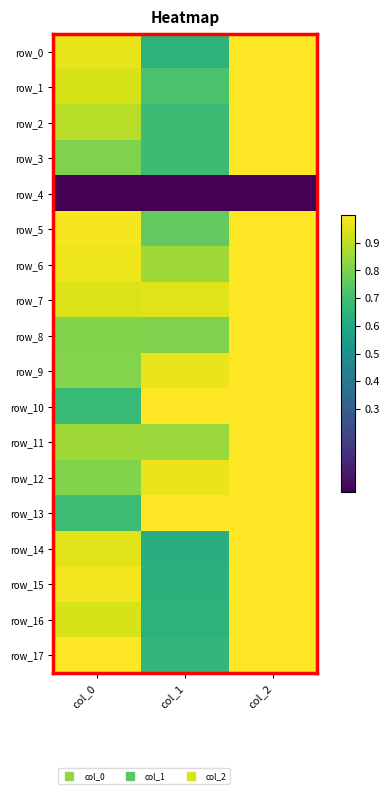

Which has a higher value, col_1 or col_0?

col_0